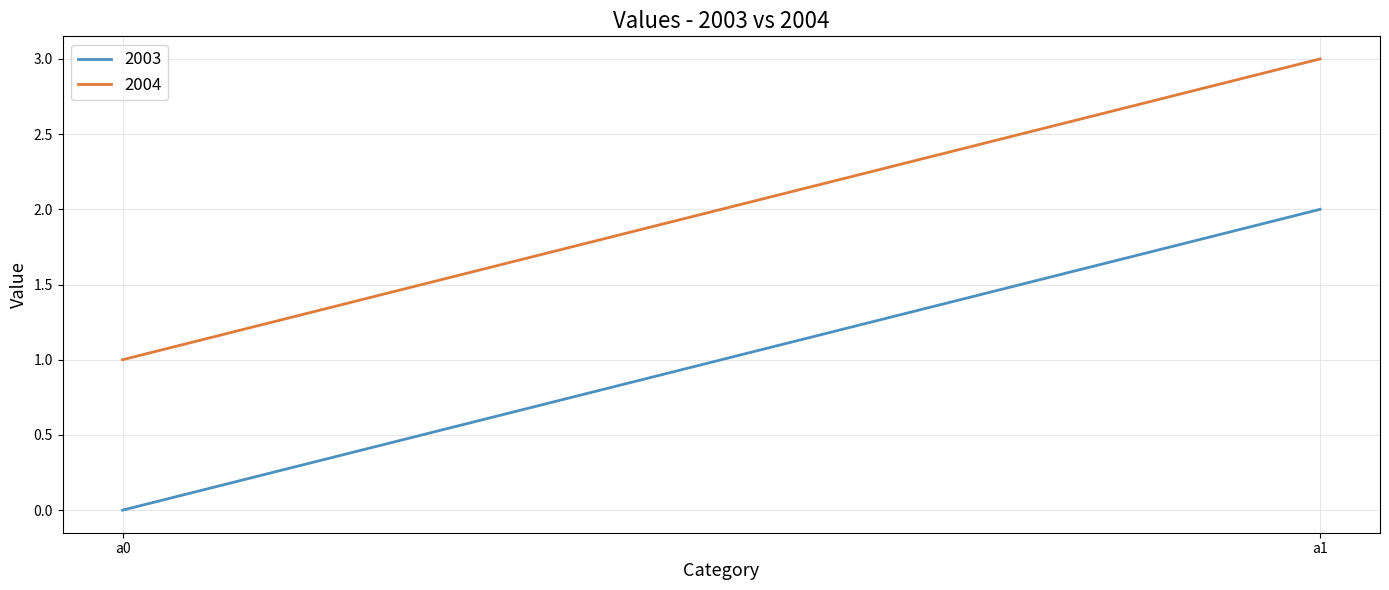

What is the value of the 2003 point at the 2nd from the left?

2